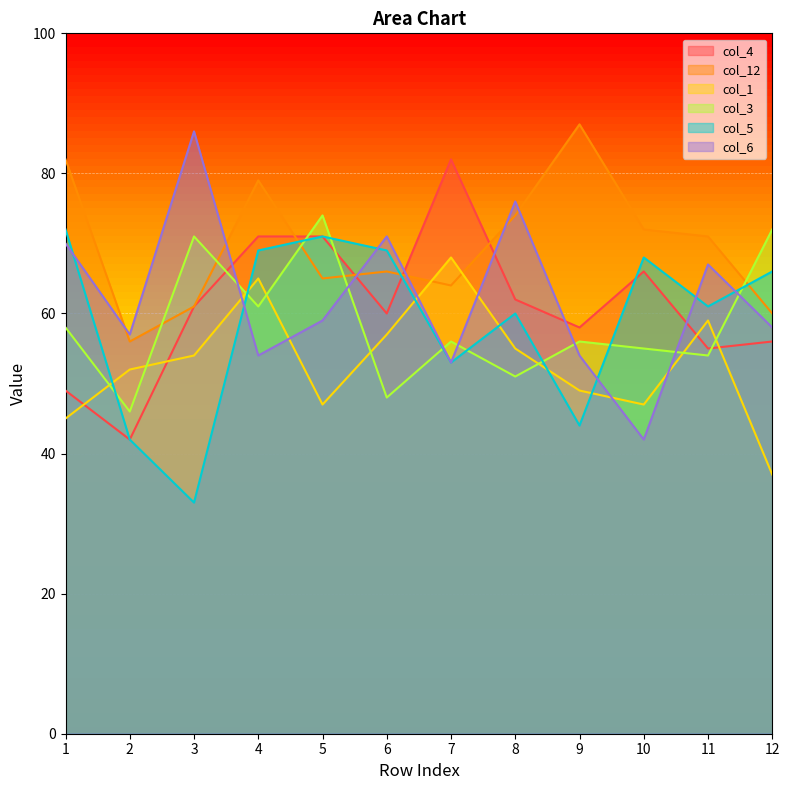

What is the difference between the second highest and minimum values in the col_4 series?

29